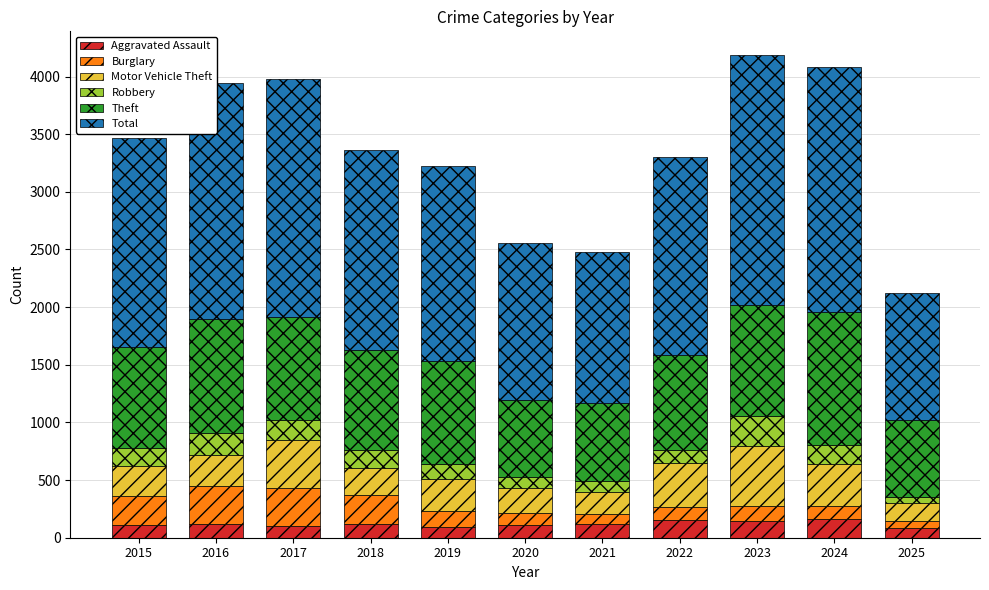

The value of Aggravated Assault at 2023 is 145. True or false?

True